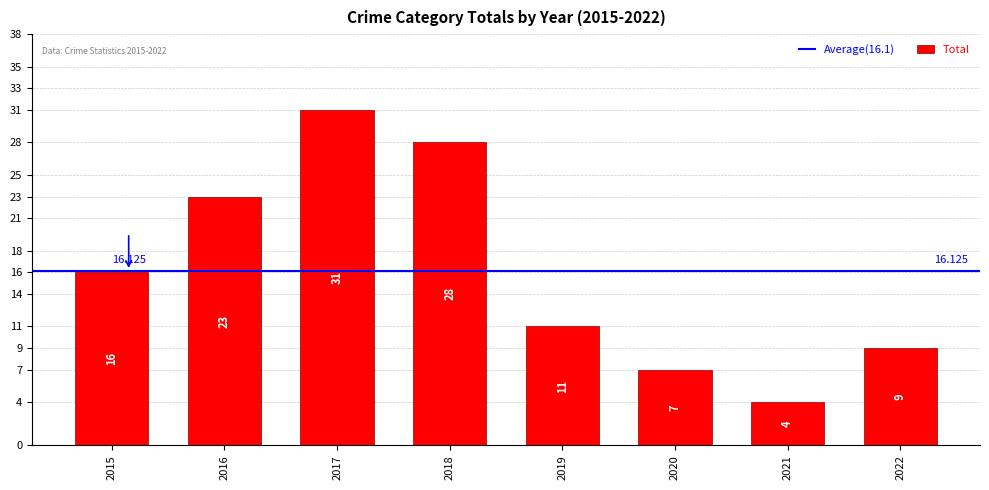

What is the minimum value shown in the chart?

4